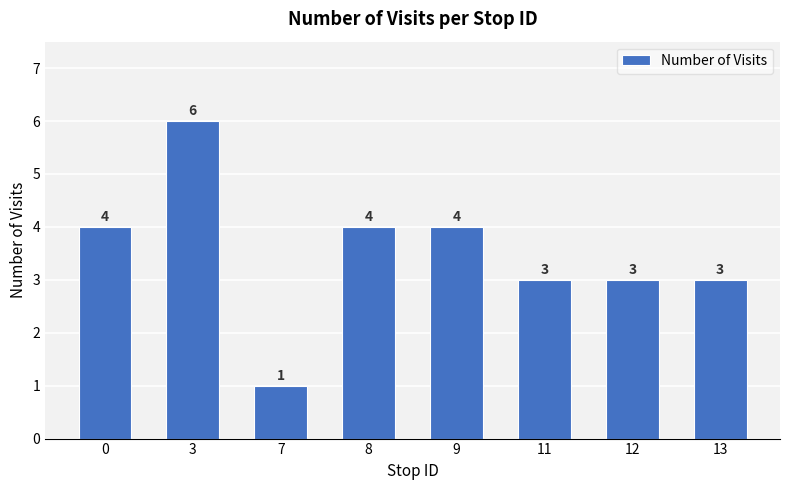

The chart shows a value of 6 at 3. True or false?

True